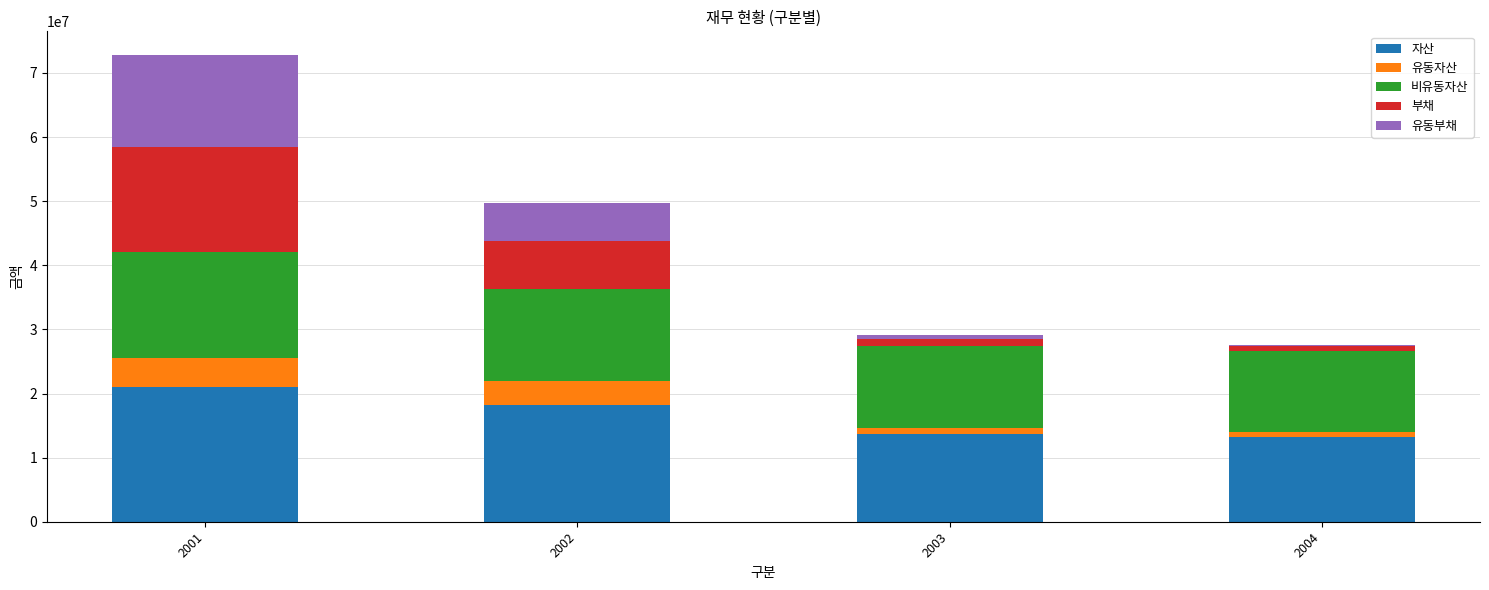

At which label is 자산 closest to 17164445?

2002